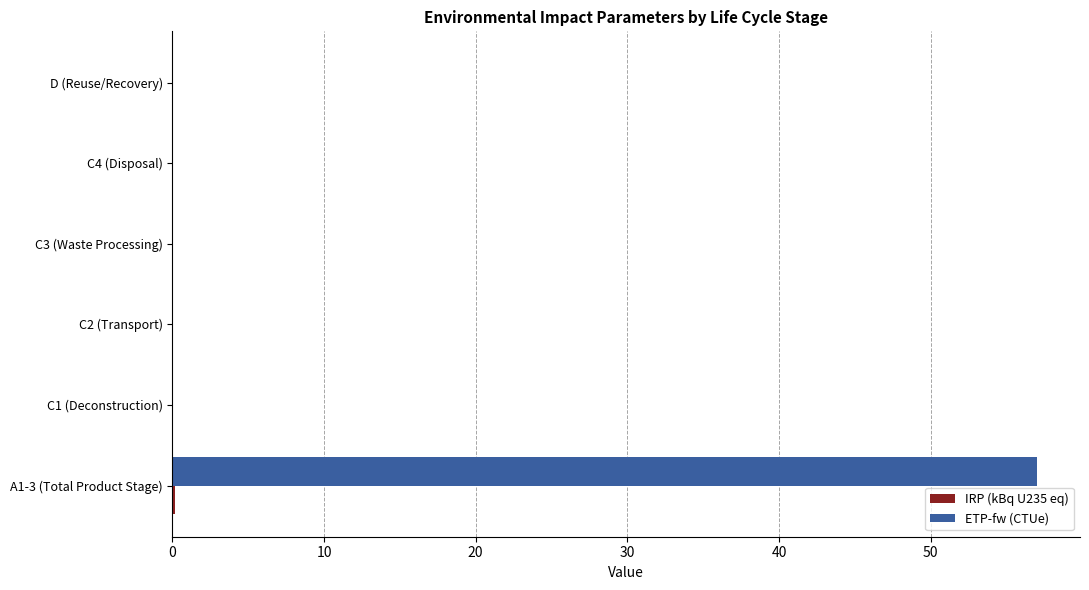

At which category is the sum across all series the highest?

A1-3 (Total Product Stage)